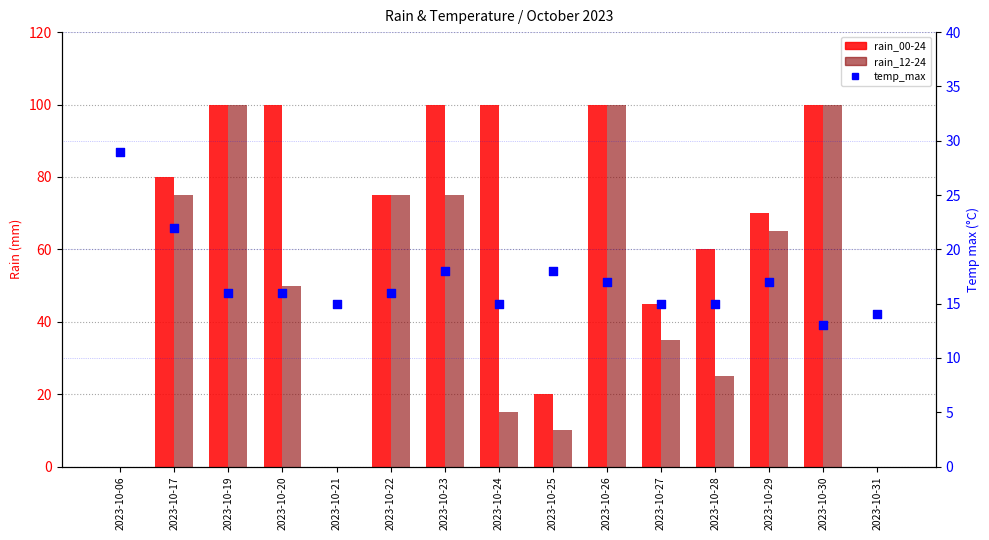

At which category is the sum across all series the highest?

2023-10-26